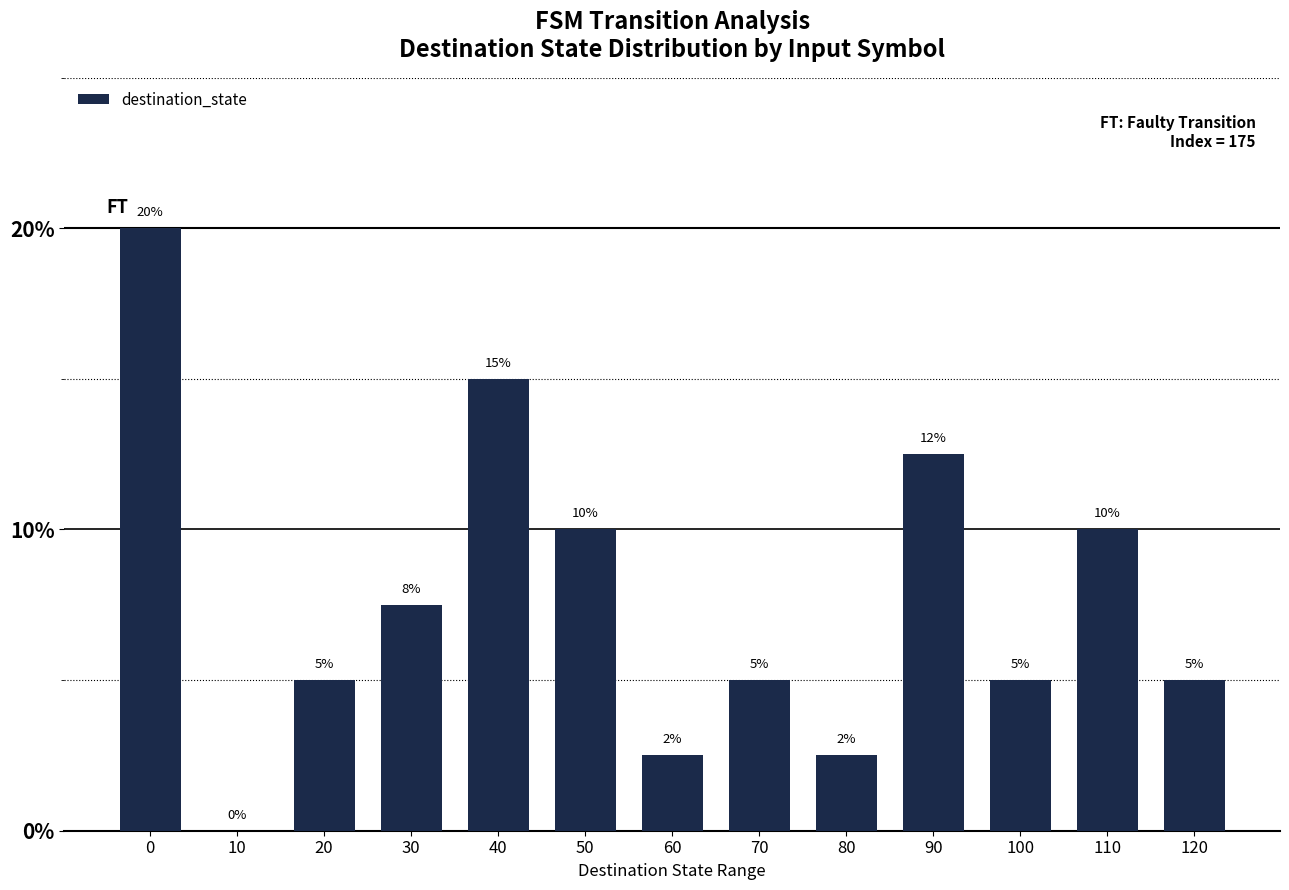

What is the maximum value shown in the chart?

20.0